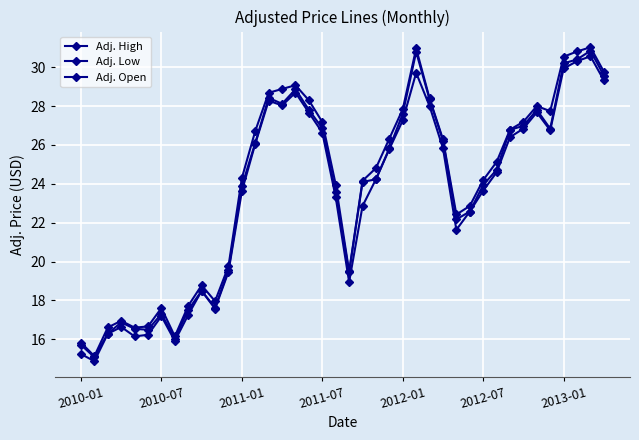

Is this an area chart (filled region under the line)?

No